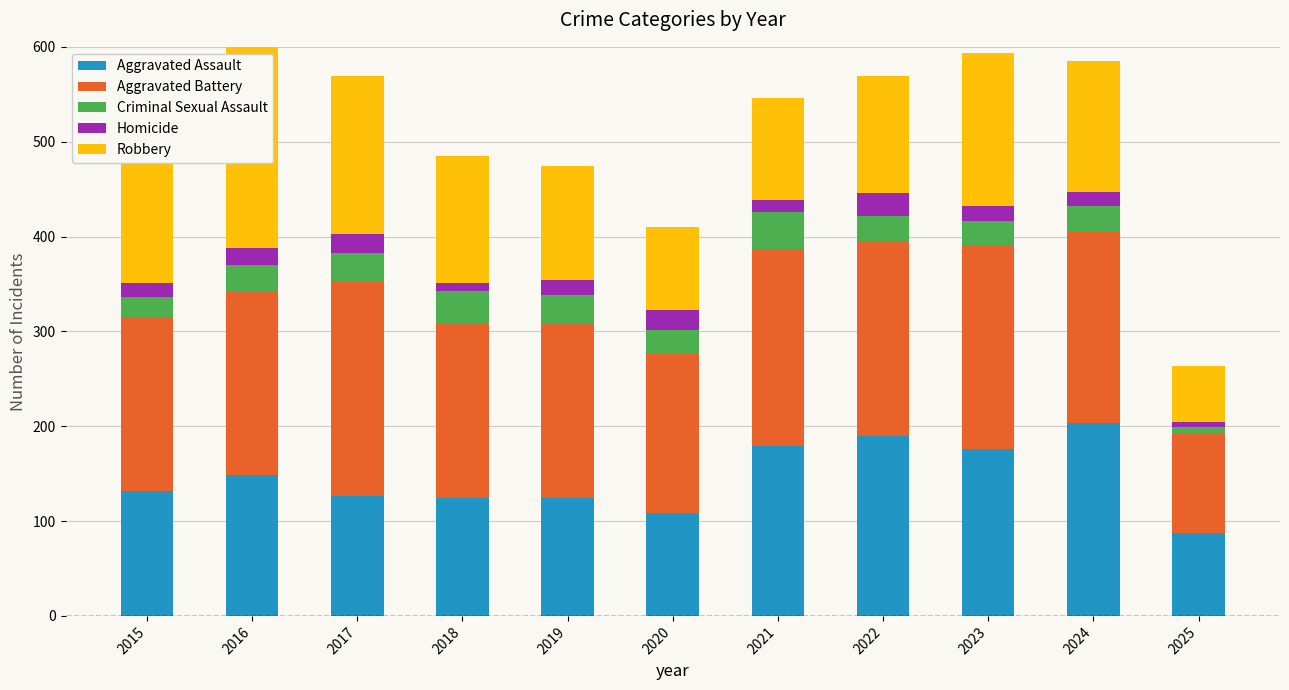

Which series has the widest spread of values?

Robbery